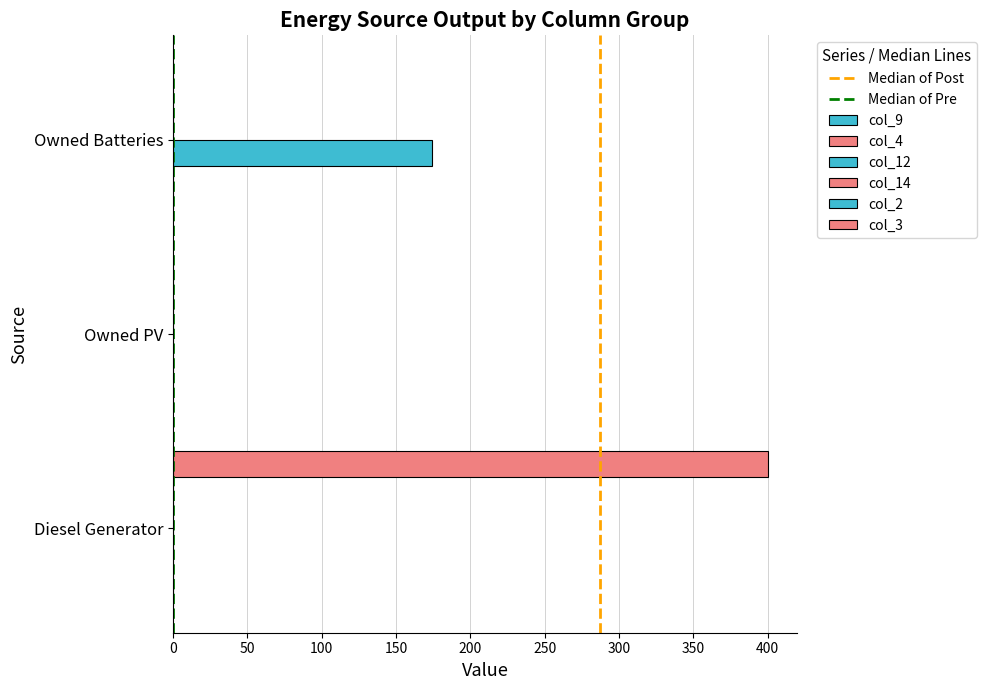

Which series has the largest total across all categories?

col_3